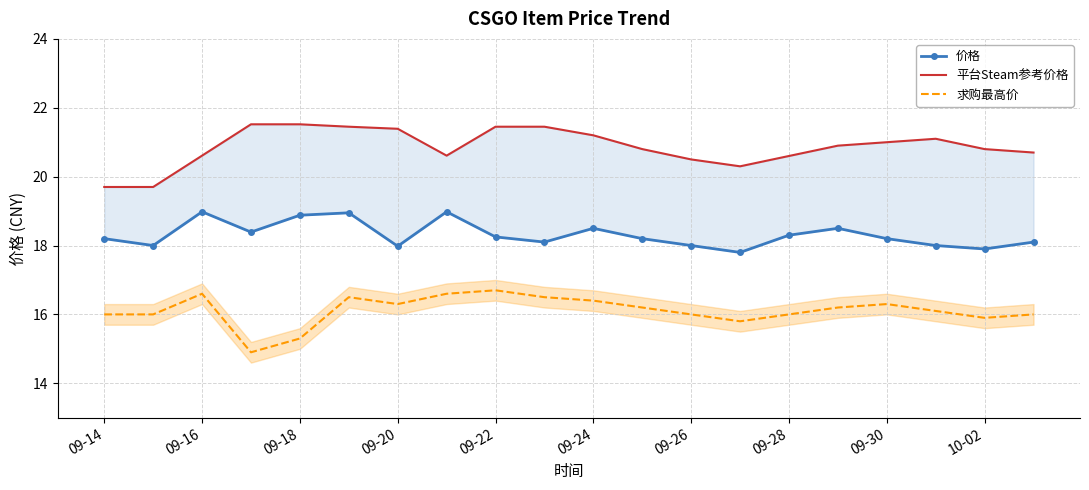

What is the maximum value for 求购最高价?

16.7